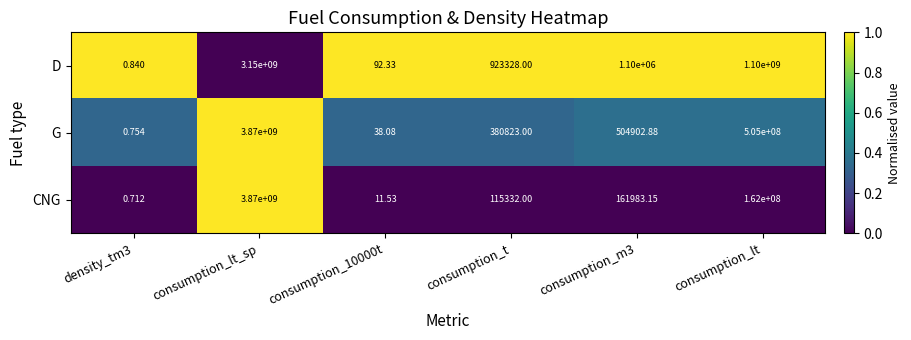

Which label corresponds to the largest value in the chart?

consumption_lt_sp